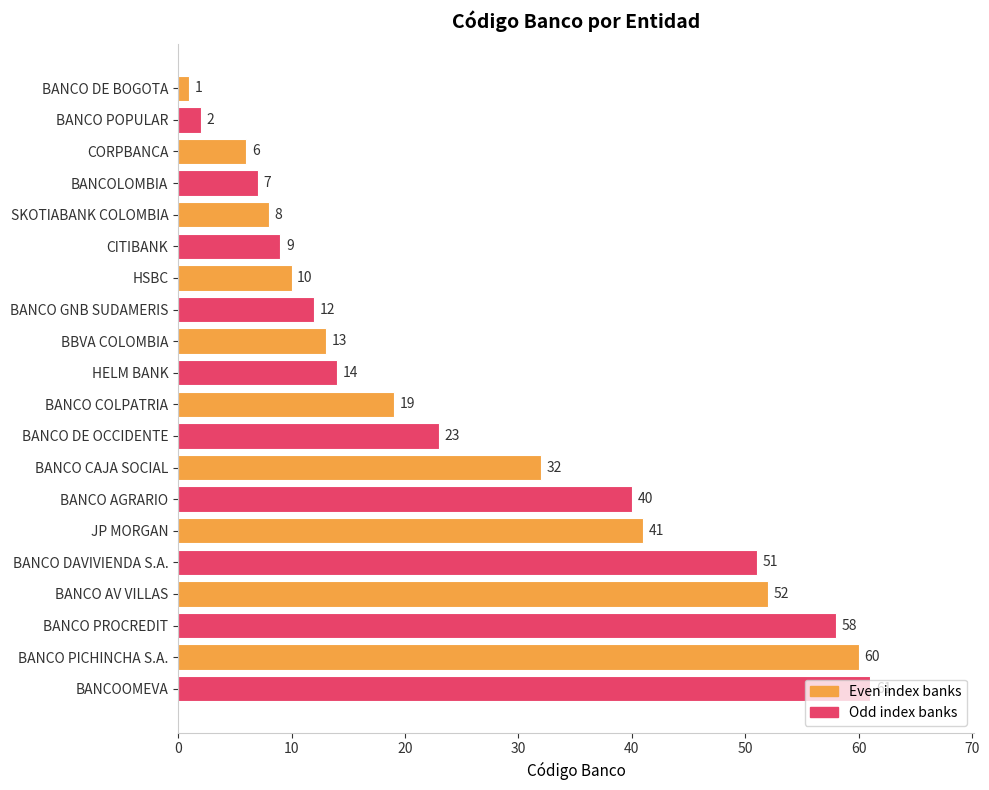

What is the sum of all values?

519